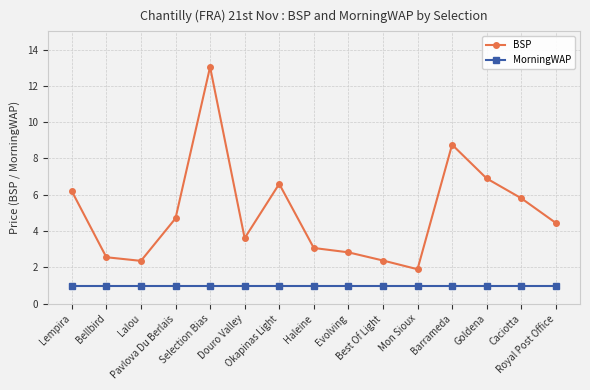

Which series has the largest range (max minus min)?

BSP